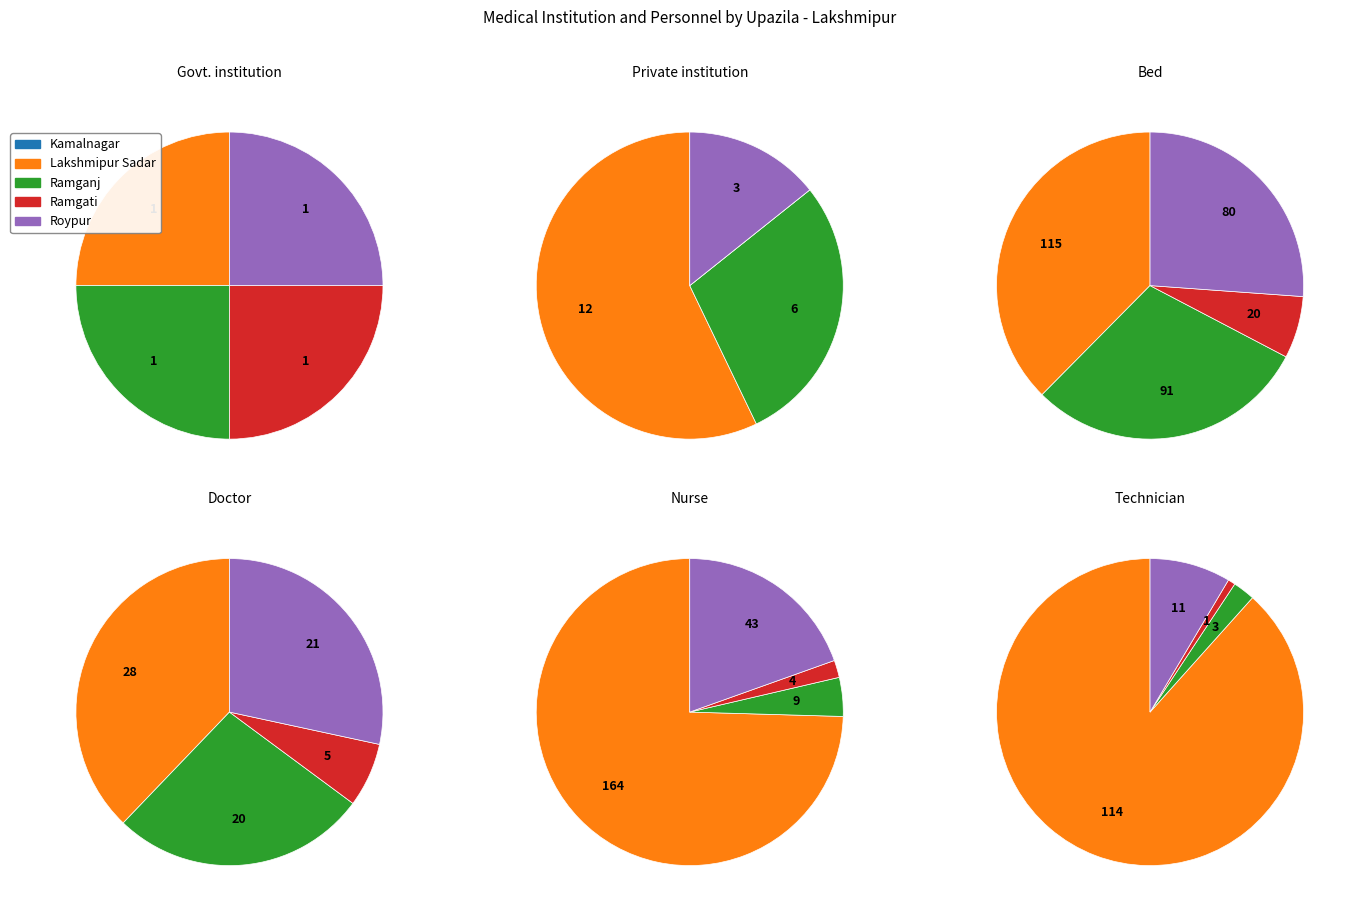

Does Ramgati account for over 50% of the chart?

No